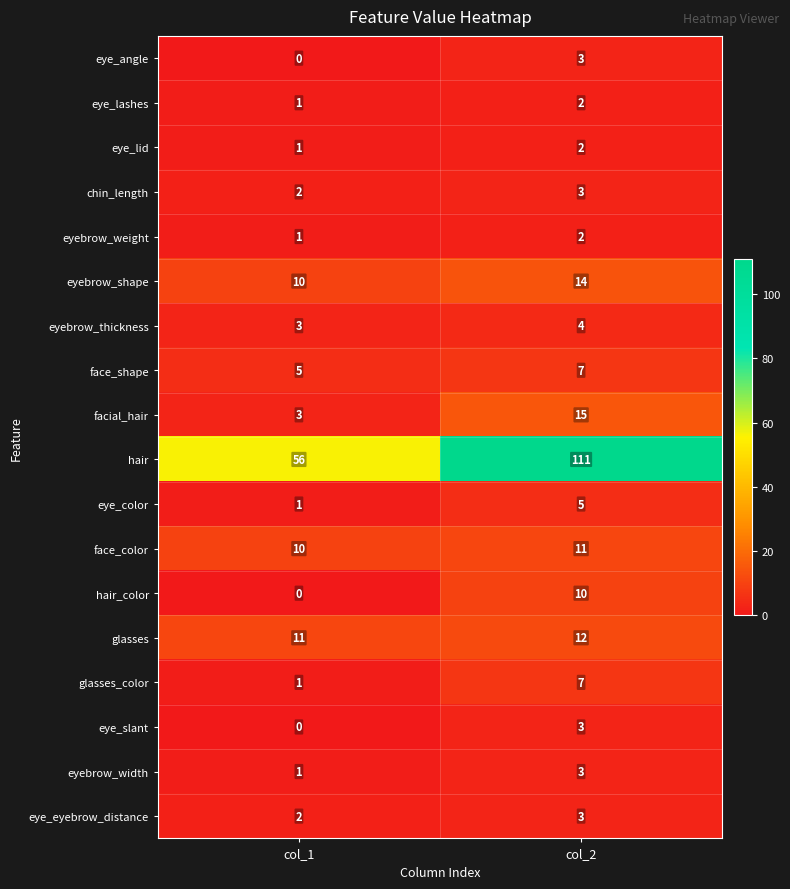

What is the difference between the maximum and minimum values in the glasses_color series?

6